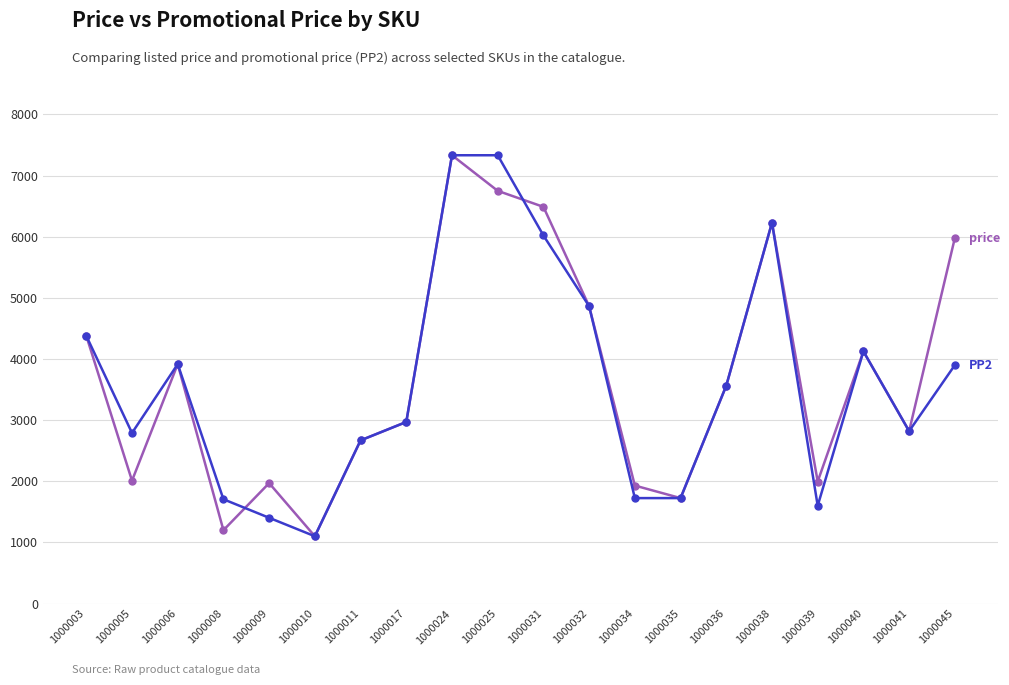

What is the maximum value shown in the chart?

7332